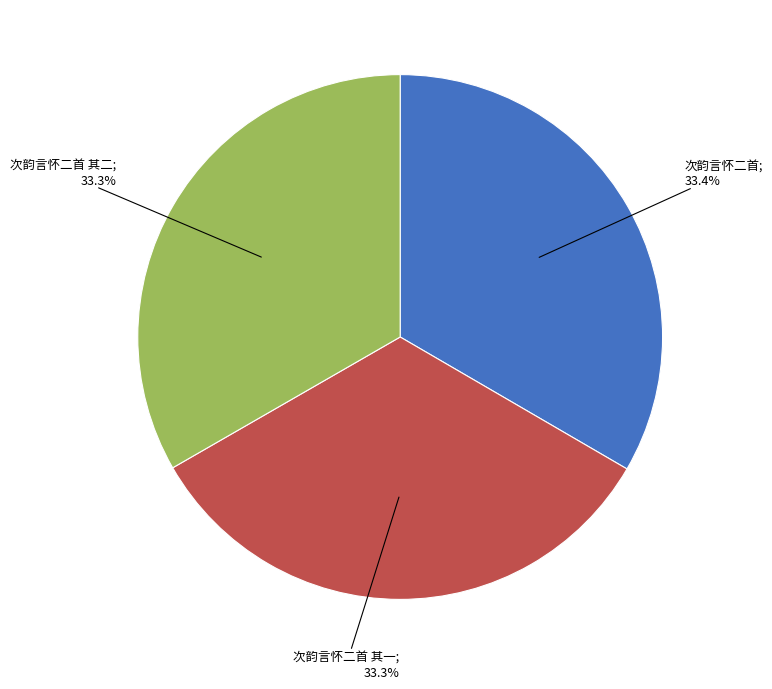

Does any single category account for the majority?

No